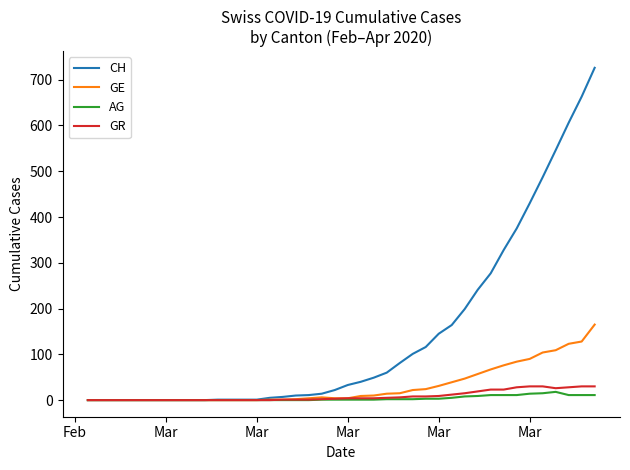

What is the maximum value shown in the chart?

726